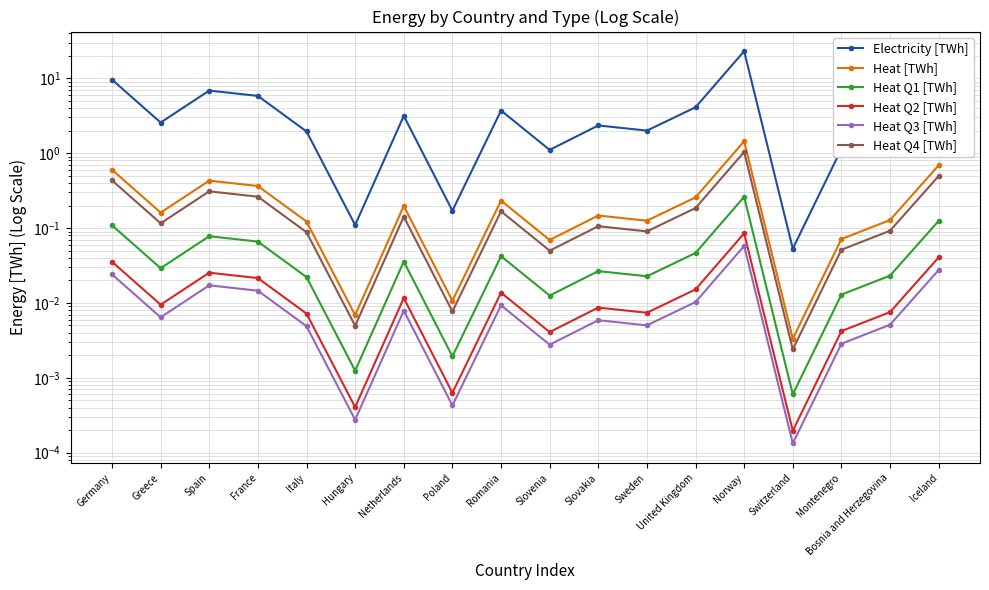

At which label is Heat Q4 [TWh] closest to 0?

Switzerland